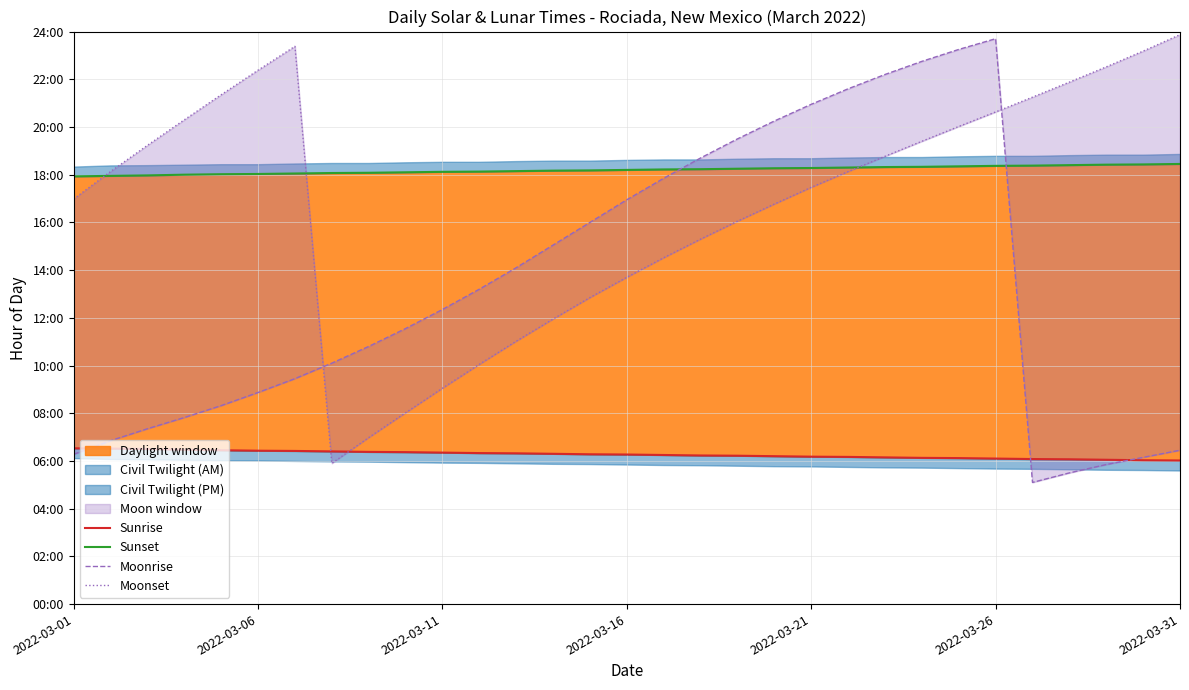

Does the chart have visible grid lines?

Yes